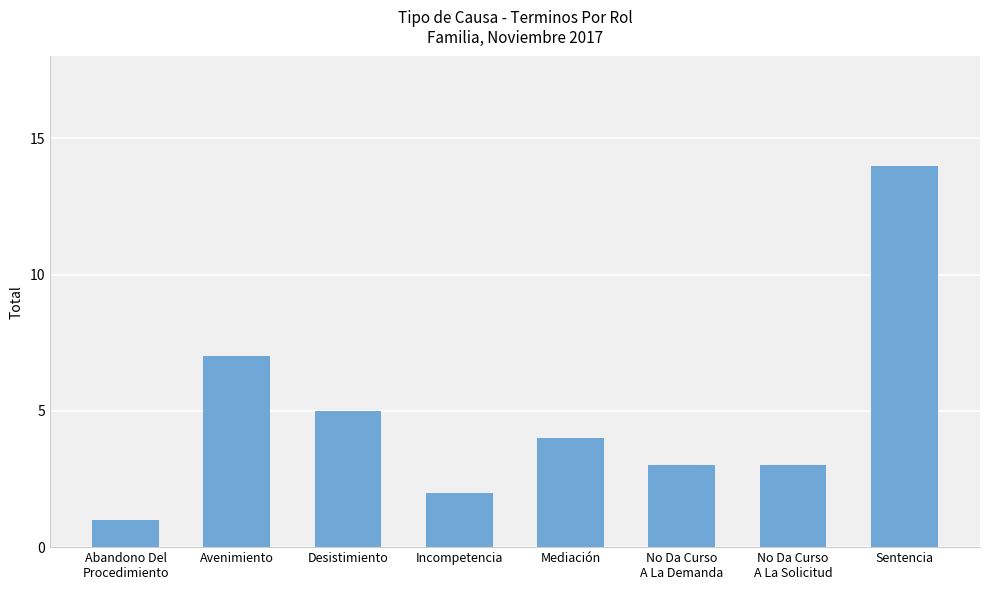

Which category has the lowest value across all series?

Abandono Del
Procedimiento